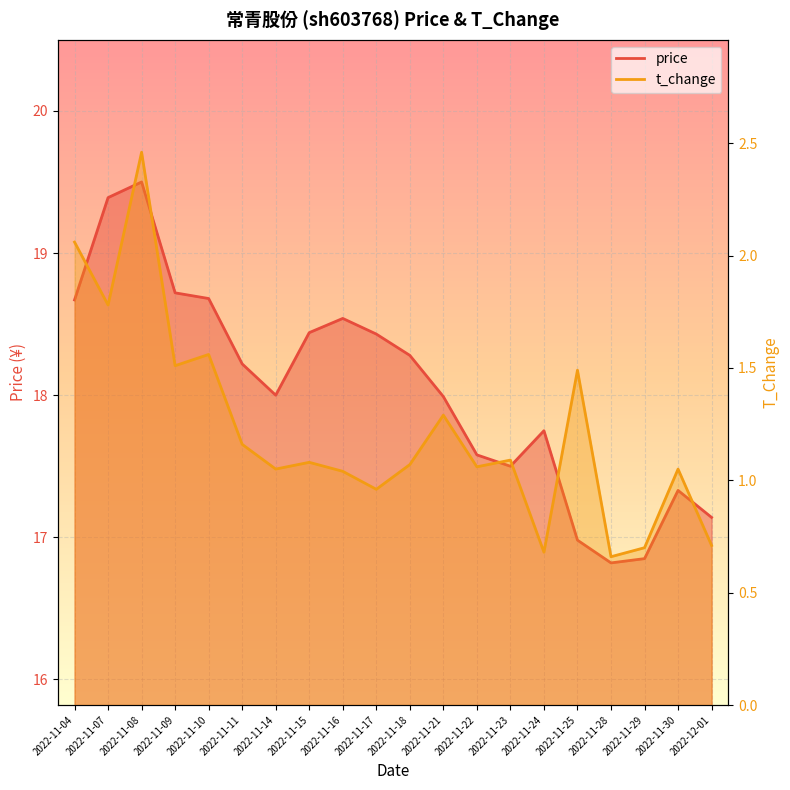

What is the value of the t_change point at the 11th from the left?

1.1